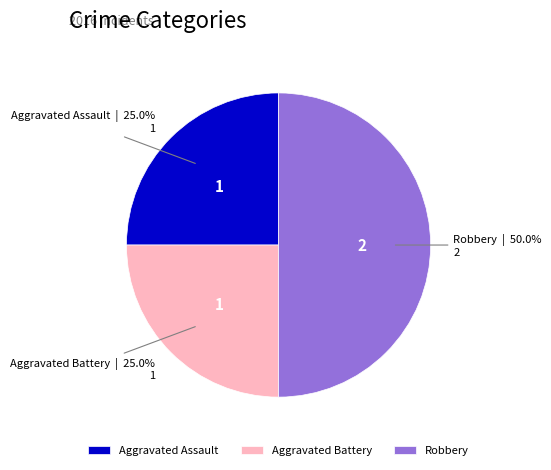

What is the largest slice in the pie chart?

Robbery